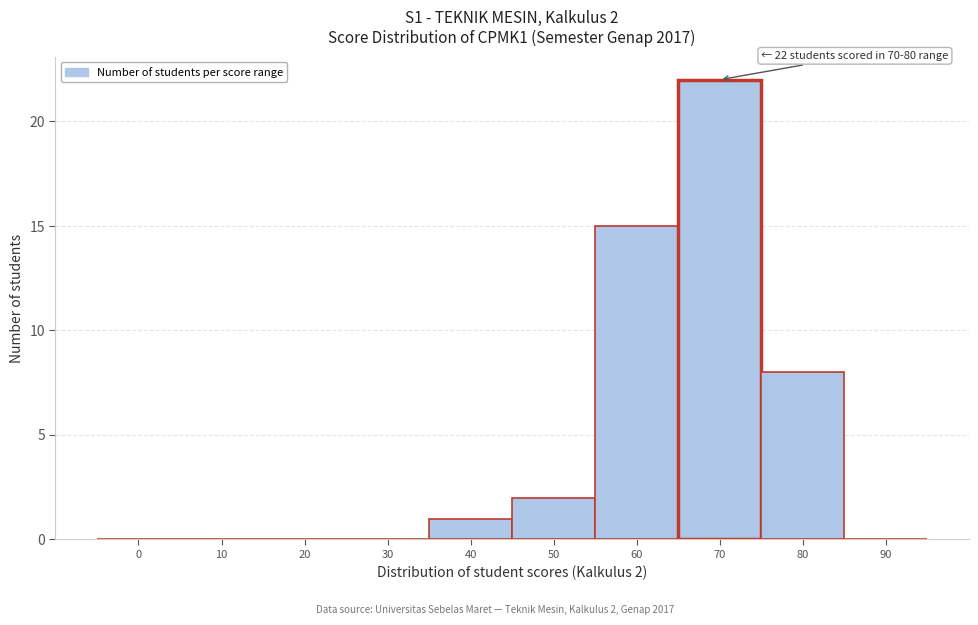

Reading left to right, extract all data points from this chart.

0=0	10=0	20=0	30=0	40=1	50=2	60=15	70=22	80=8	90=0